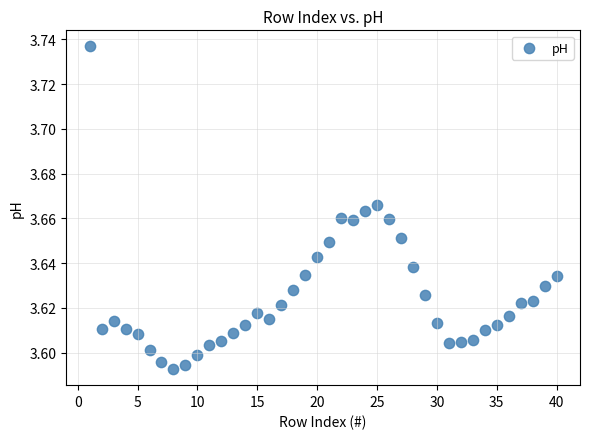

What is the range of X values (max minus min)?

39.0